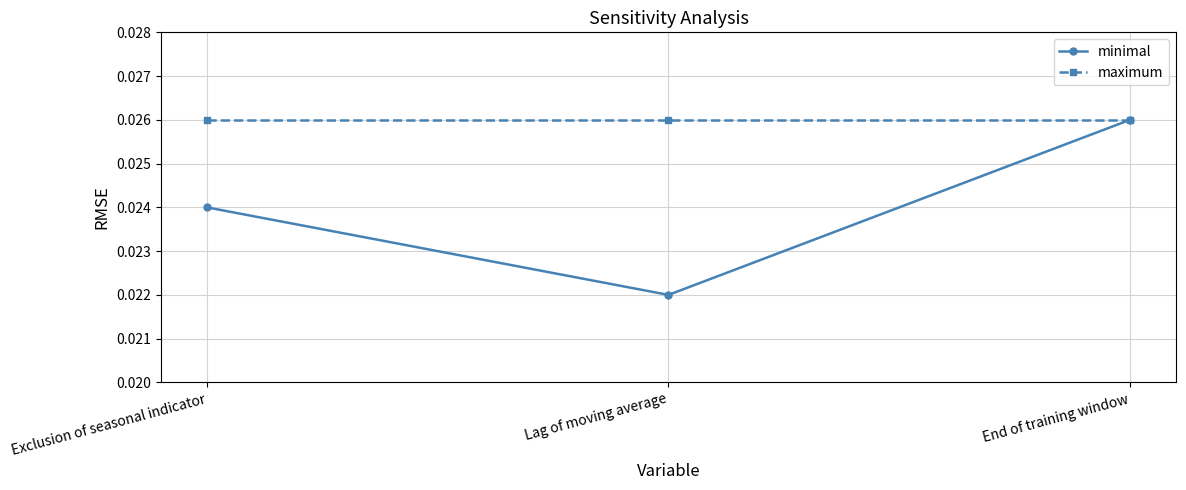

At Lag of moving average, list the series in order from largest to smallest.

maximum, minimal